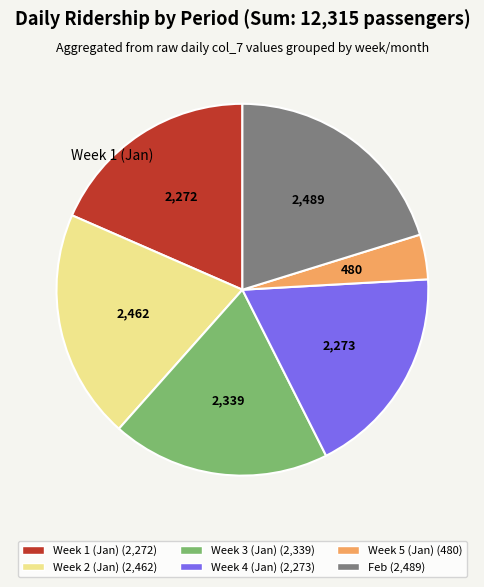

Does any single category account for the majority?

No